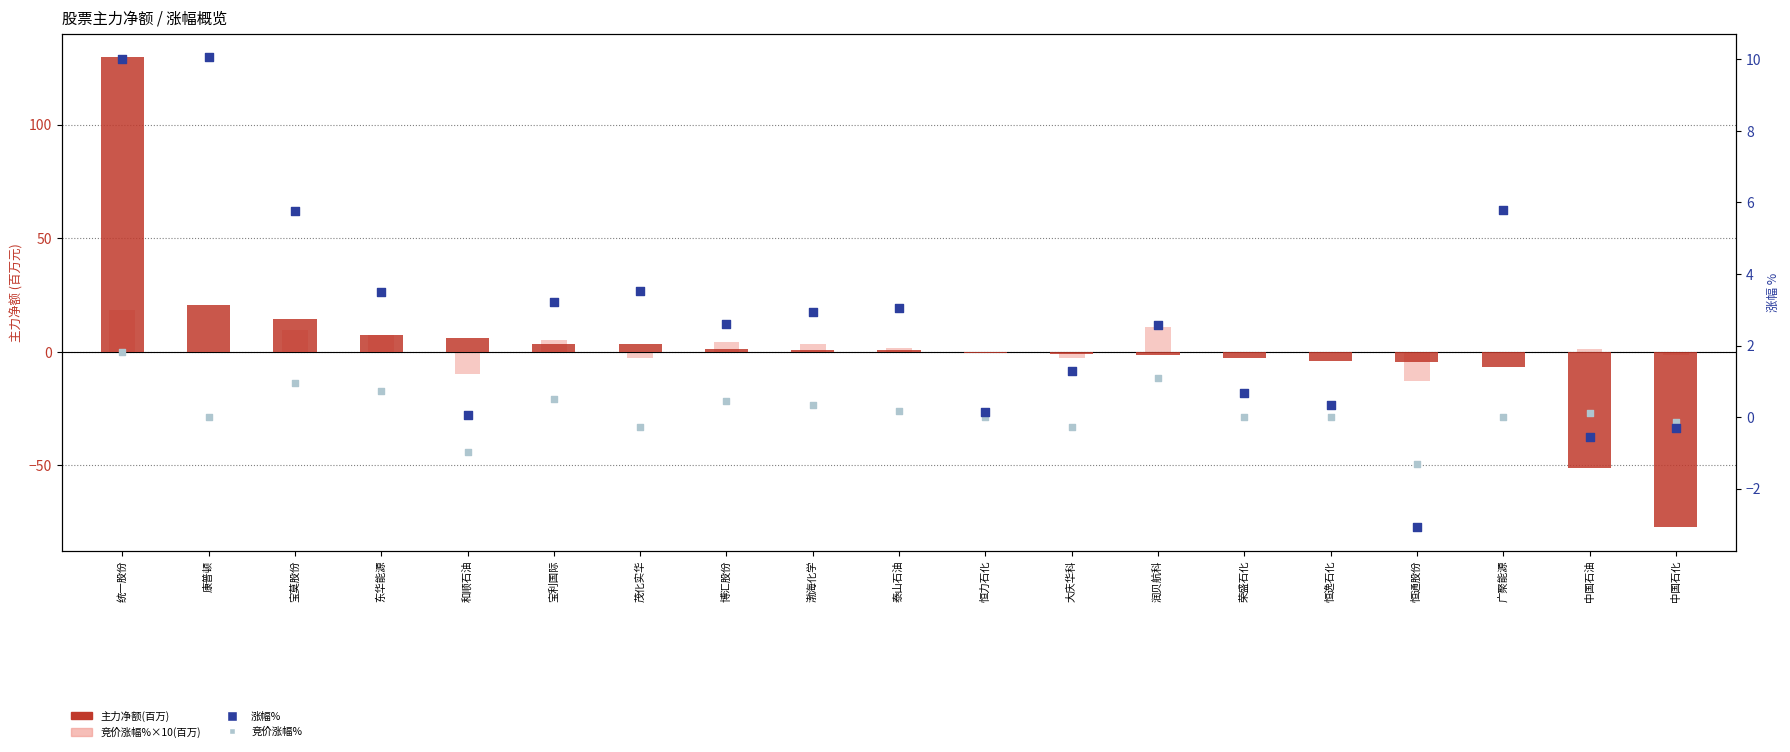

Which series contains the lowest Y value?

主力净额(百万)